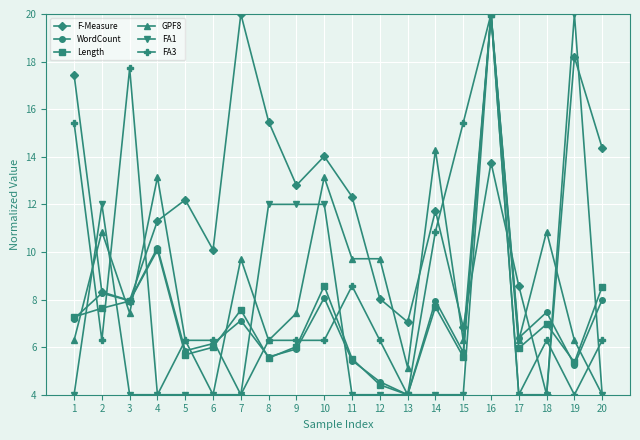

Is it true that FA3 equals 6.3 at 8?

True